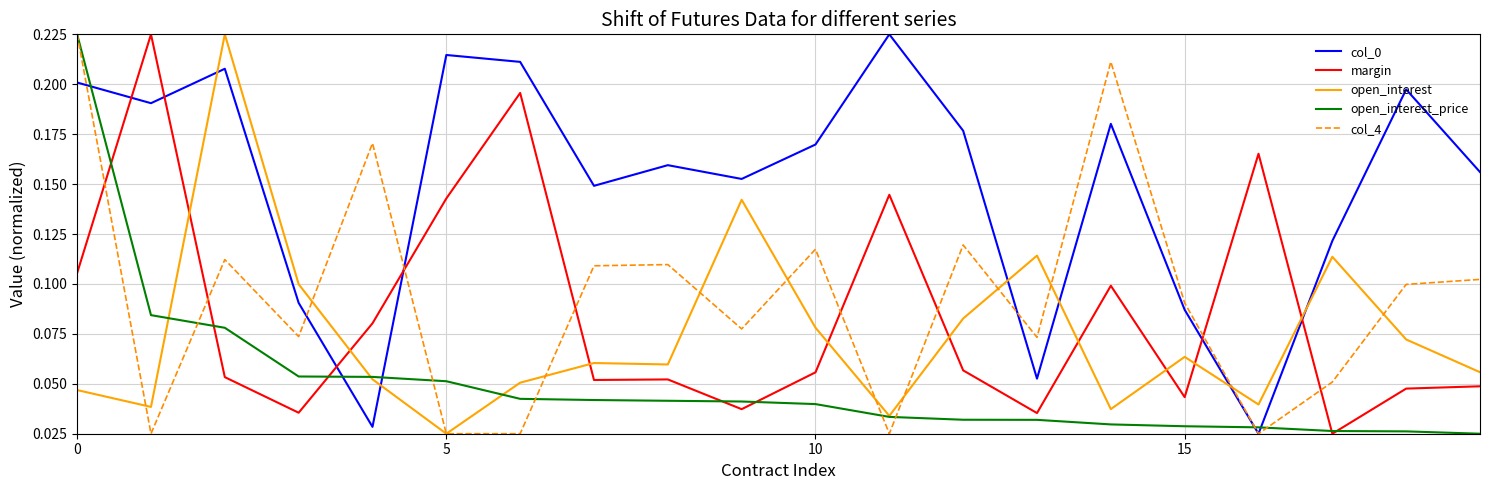

Which series ends up on top after the final intersection of margin and open_interest?

open_interest